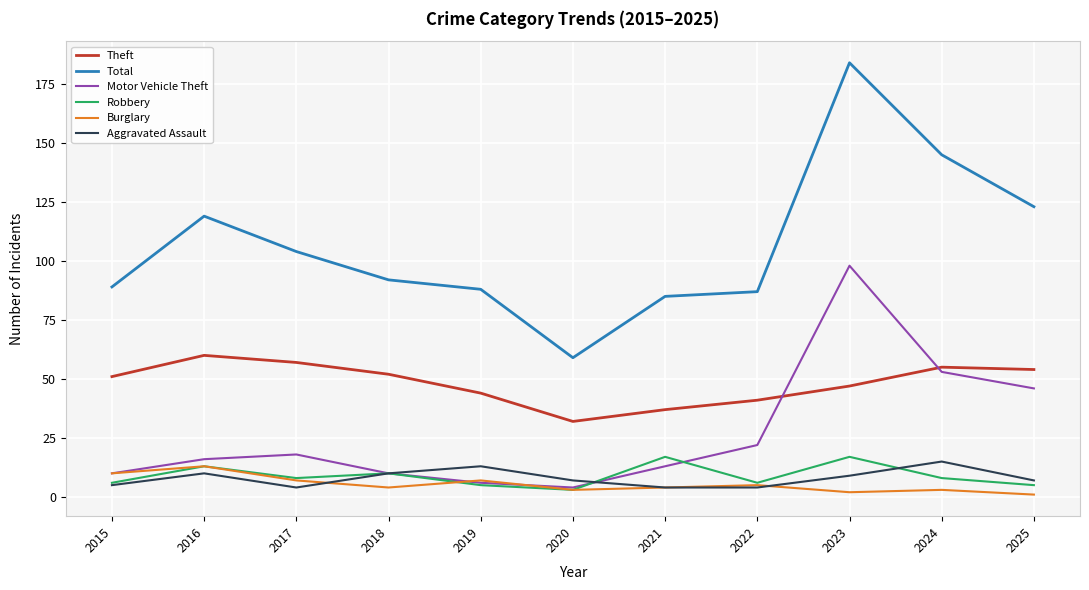

At which category does Burglary reach its first local valley?

2018